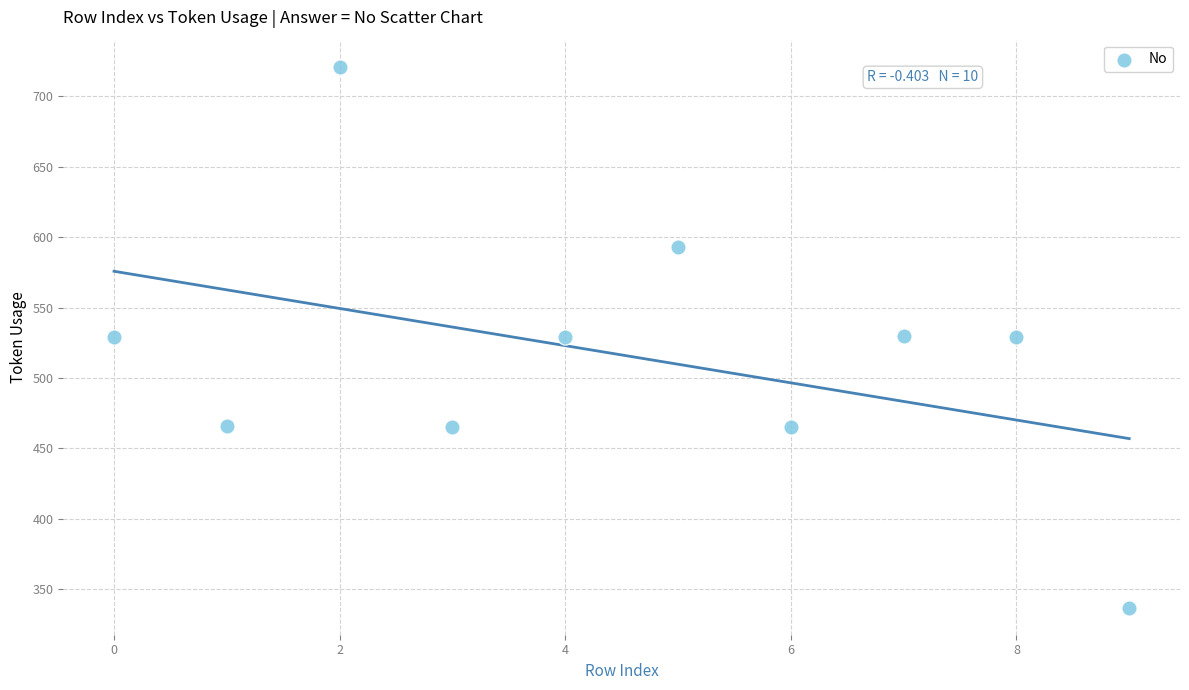

What is the average Y value?

516